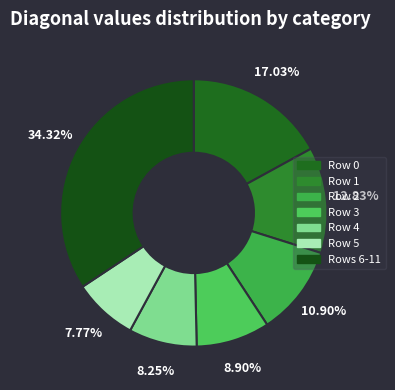

Count the number of slices in the pie.

7